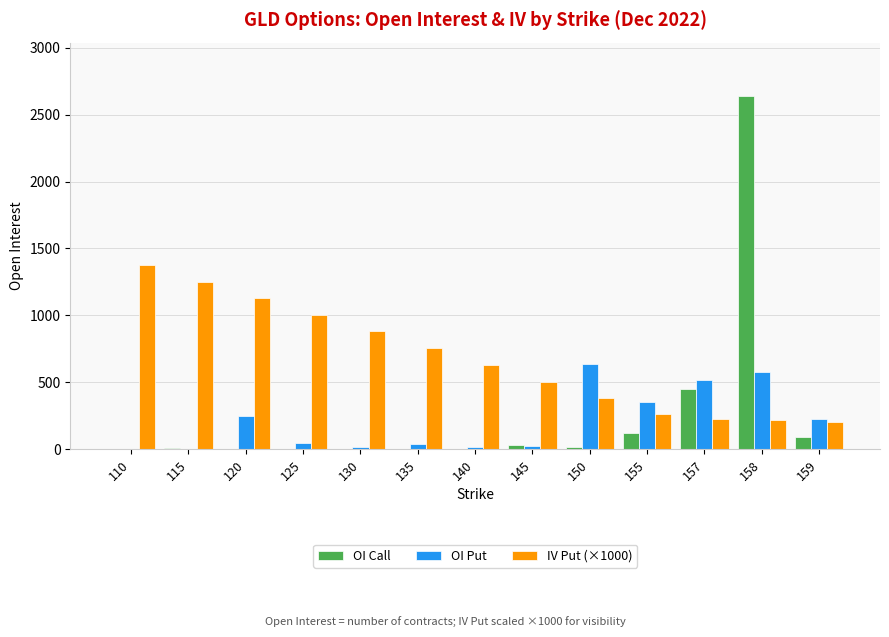

Read the OI Call value at 158.

2642.0